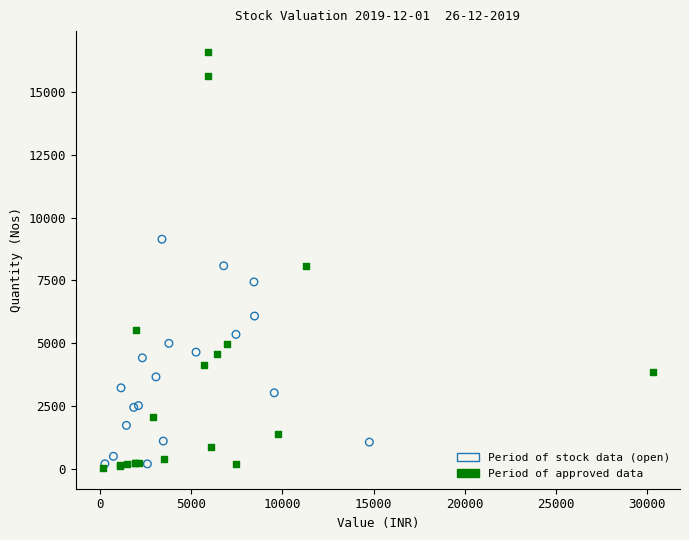

Which series contains the highest Y value?

Period of approved data